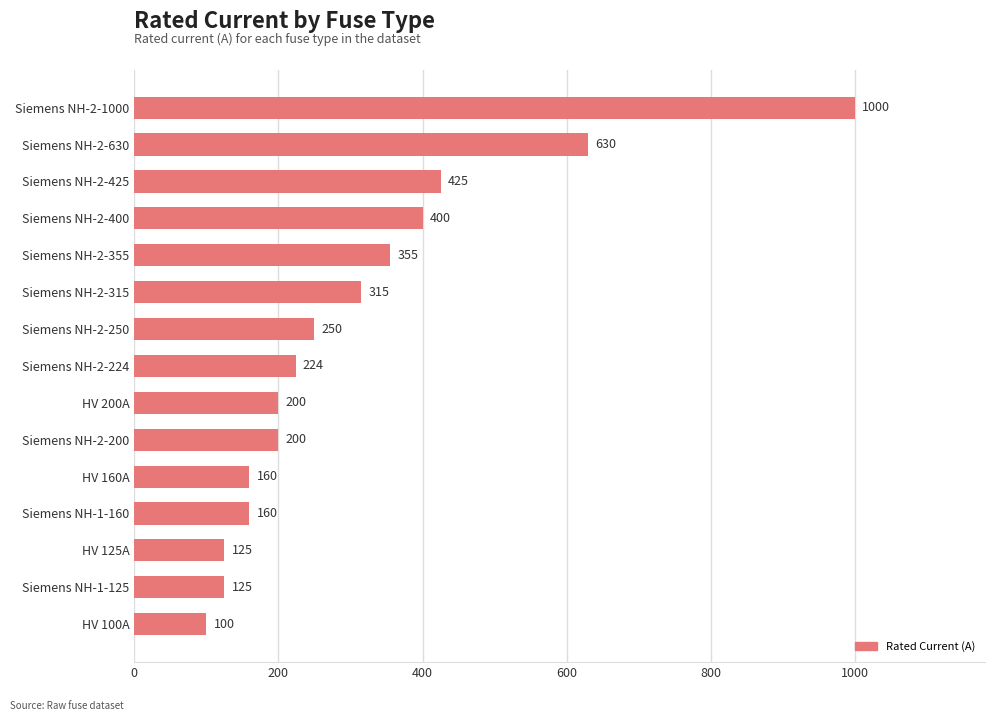

What is the minimum value shown in the chart?

100